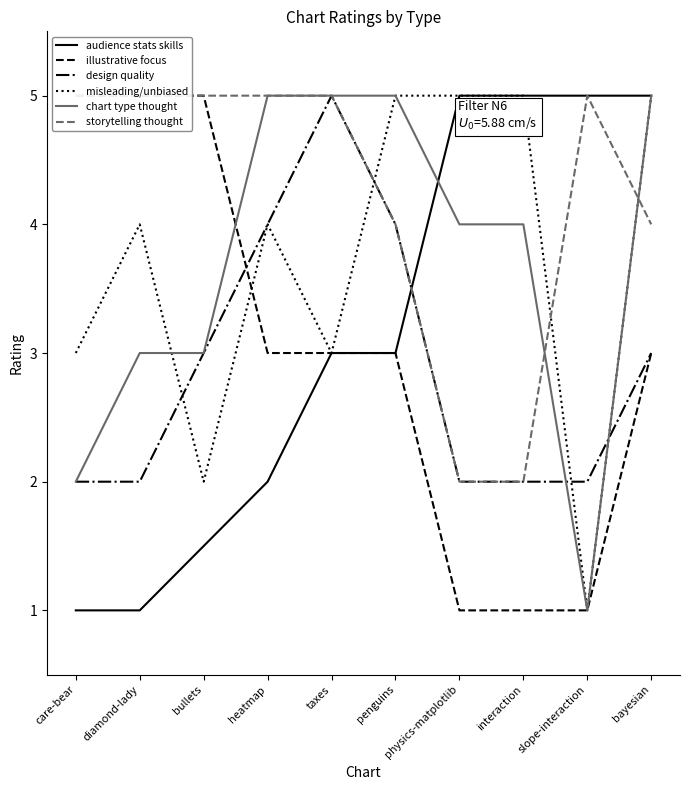

What is the approximate value of storytelling thought at physics-matplotlib?

2.0